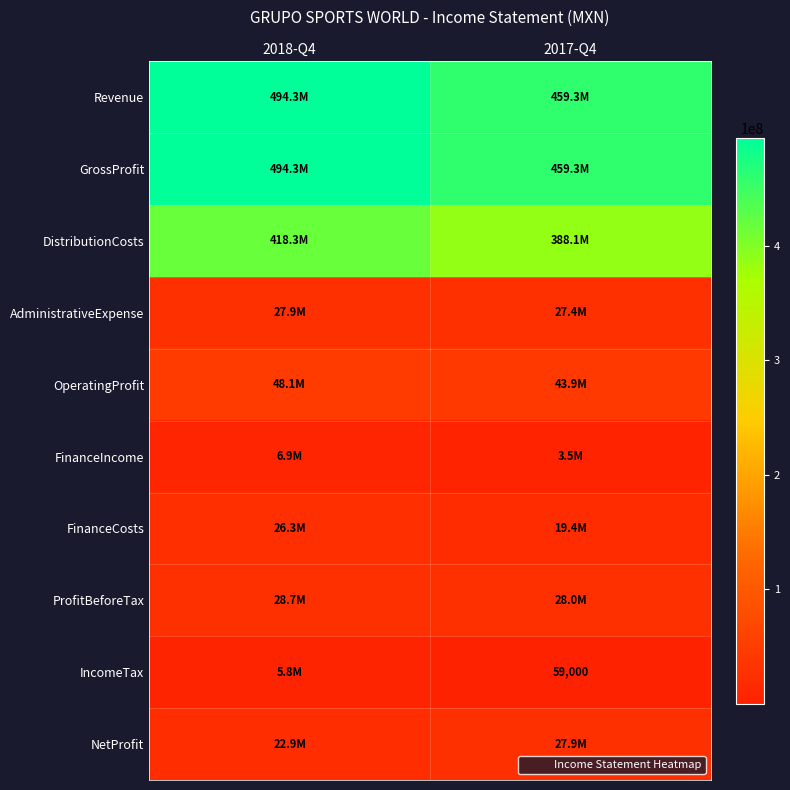

Between 2018-Q4 and 2017-Q4, which is larger?

2018-Q4